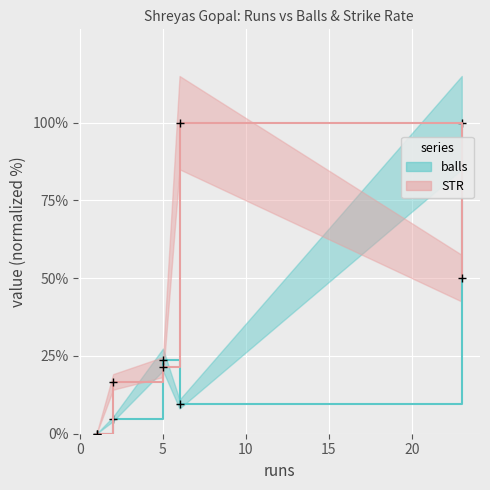

True or false: balls has more than 0 interior local peaks.

True